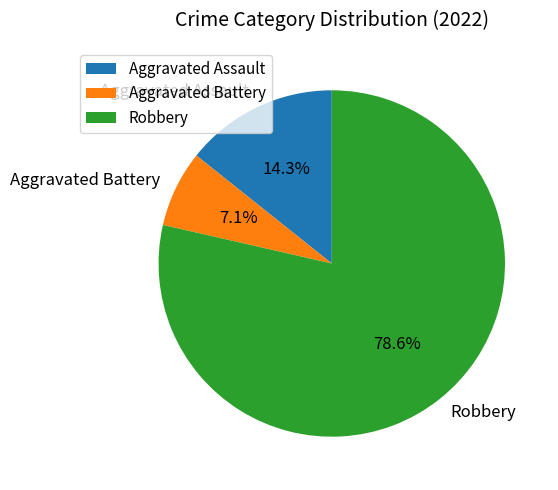

Is Robbery the majority of the pie?

Yes